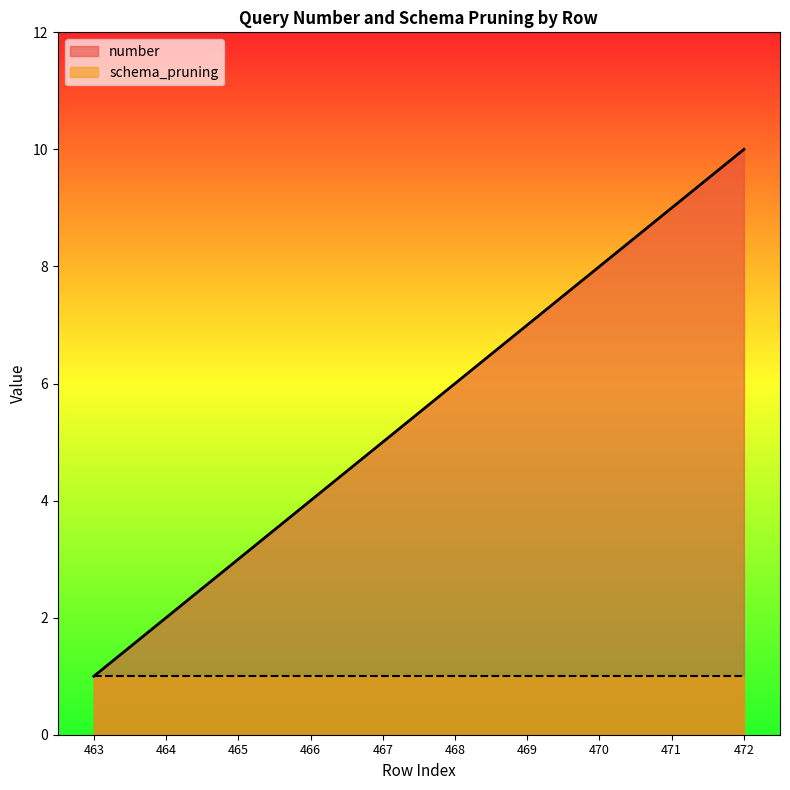

What is the difference between the maximum and second lowest values?

8